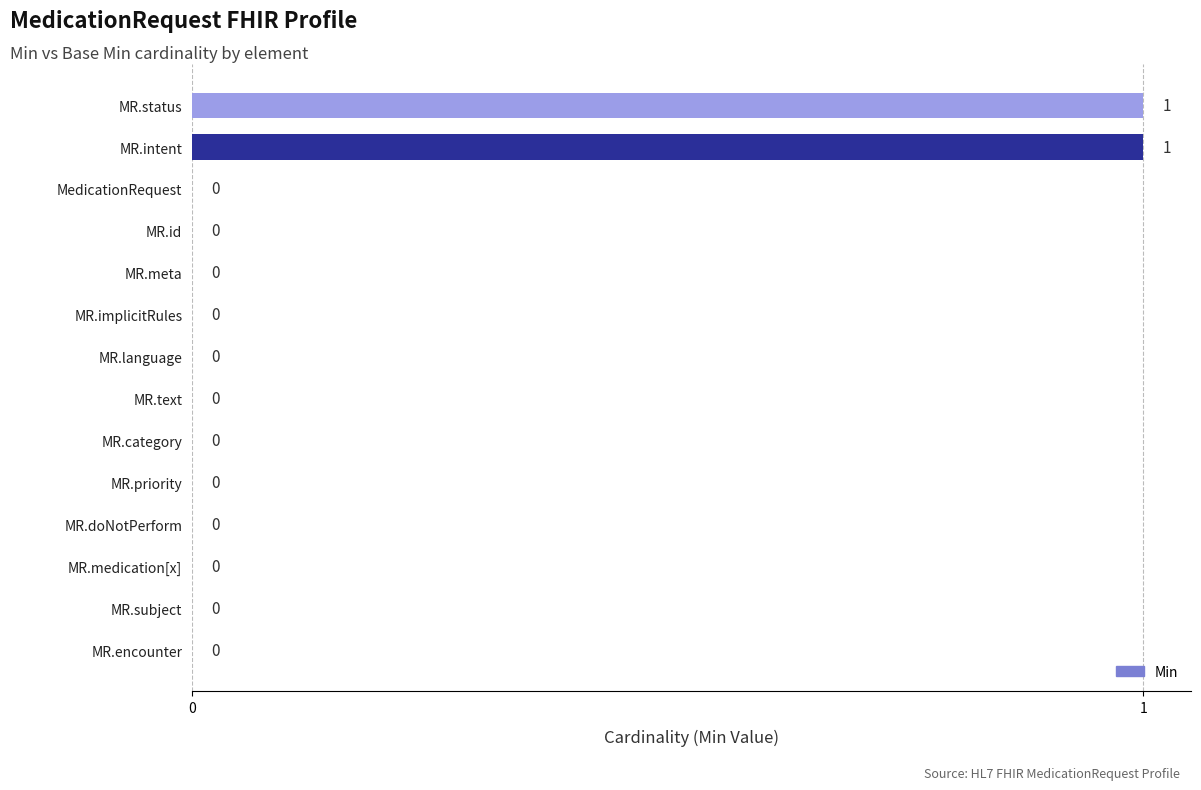

Count the values in the range 0 to 1.

14